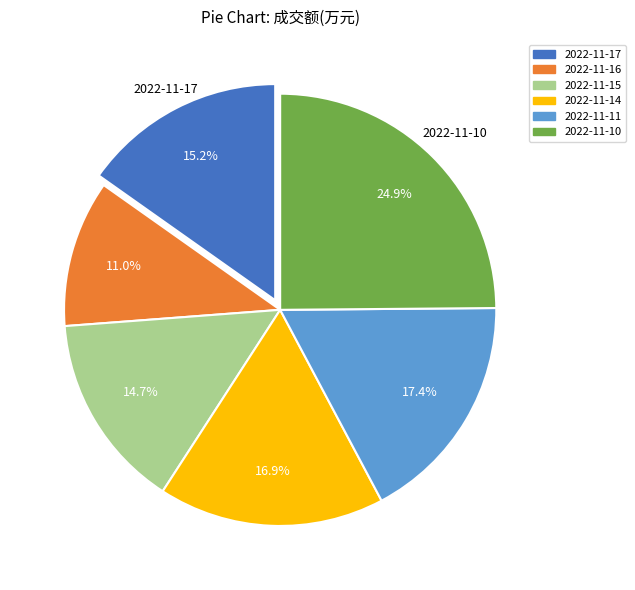

To the nearest percent, what is the combined percentage of 2022-11-16 and 2022-11-15?

26%